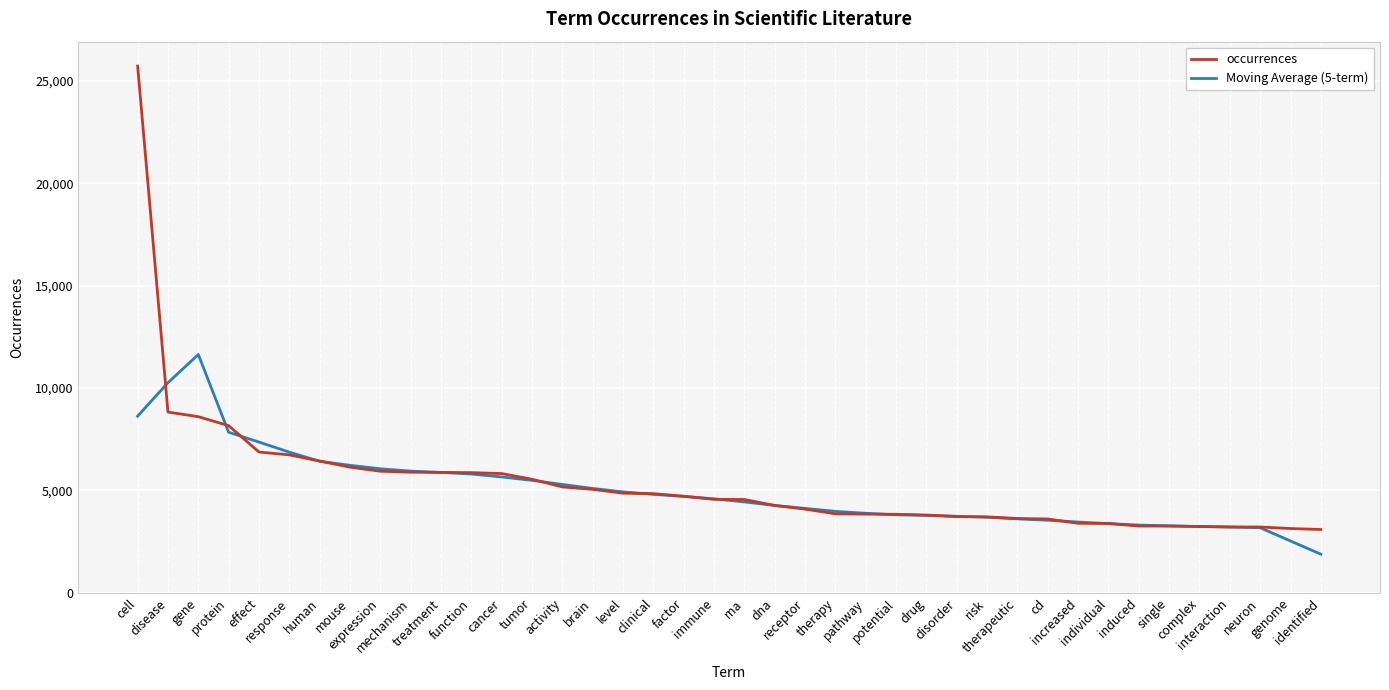

What is the minimum value for Moving Average (5-term)?

1891.4